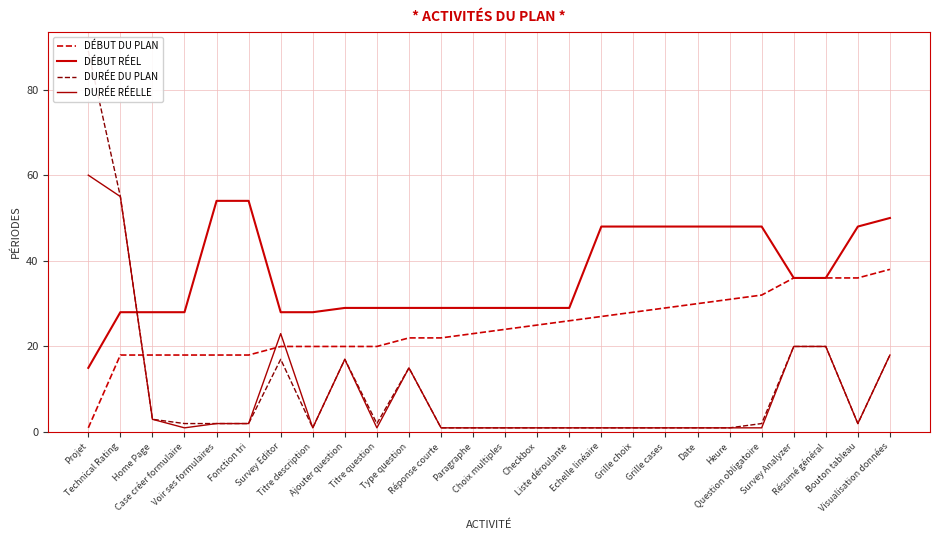

How many values in the DURÉE DU PLAN series exceed 2?

9